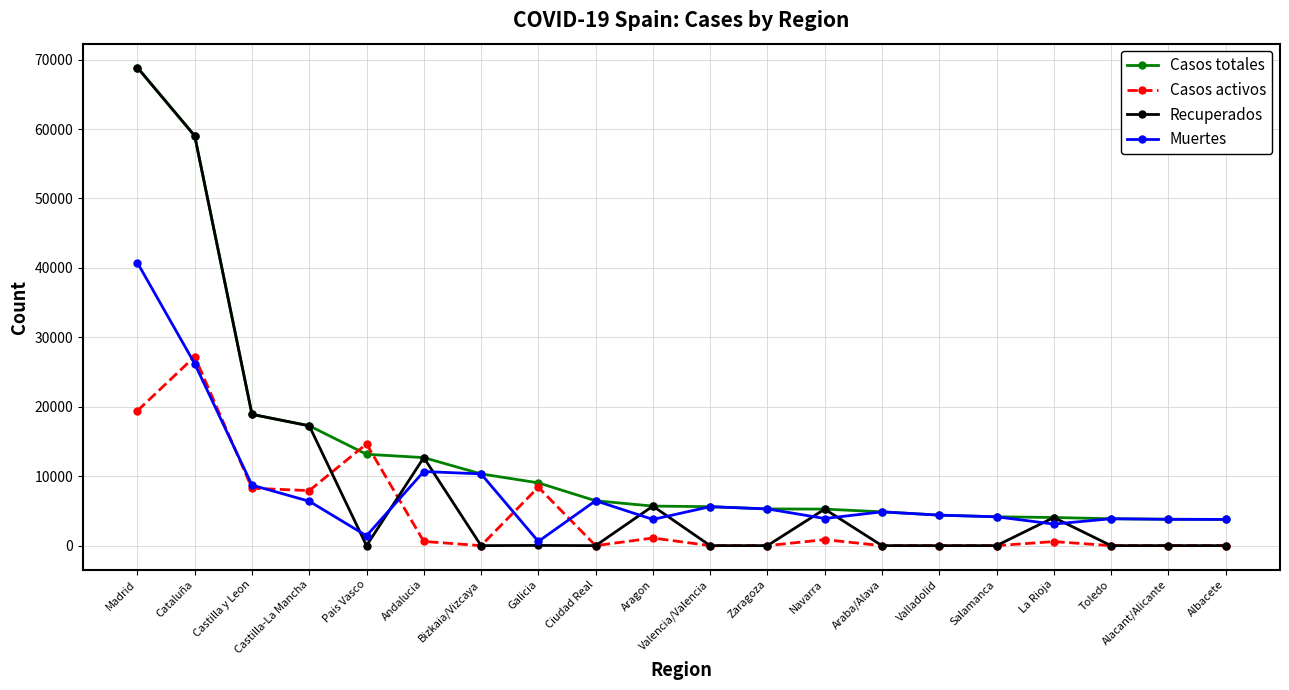

What is the sum of all Casos totales values?

266464